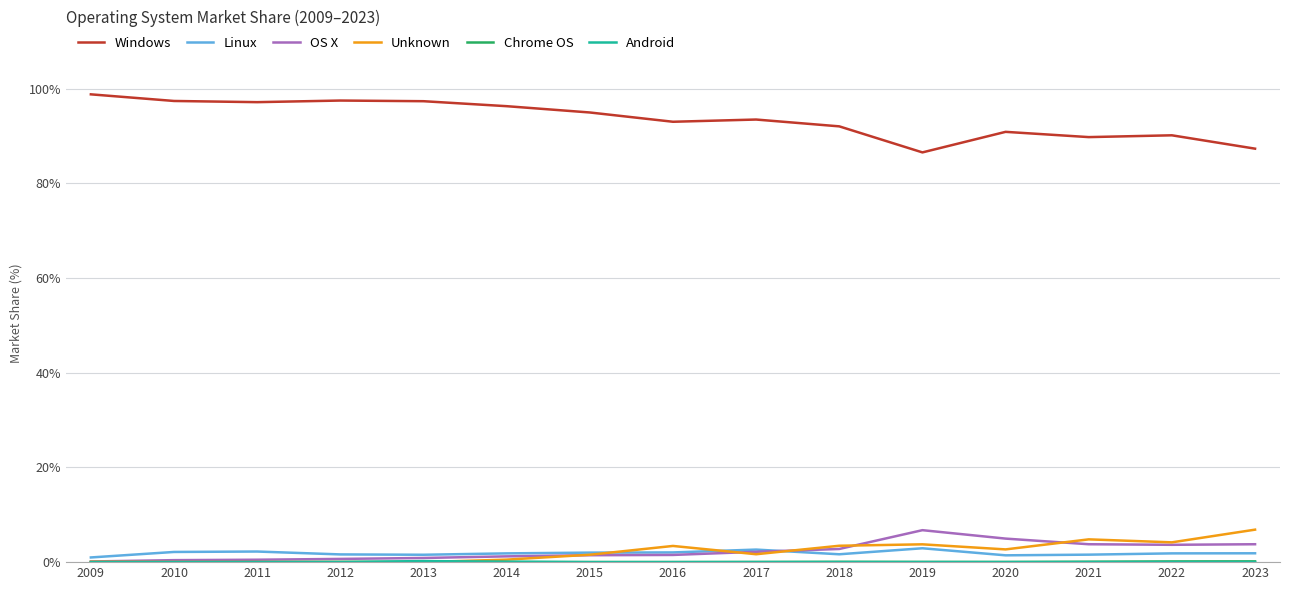

True or false: Windows has a value of 93.0 at 2016.

True